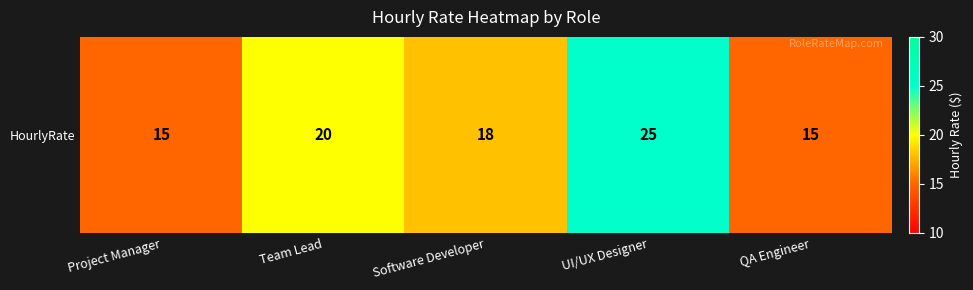

List the labels in order of value, smallest first.

Project Manager, QA Engineer, Software Developer, Team Lead, UI/UX Designer